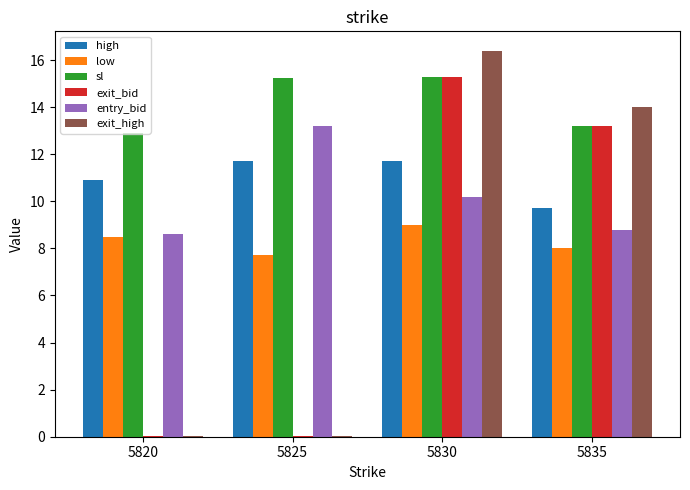

Where does the entry_bid series first go above 10?

5825